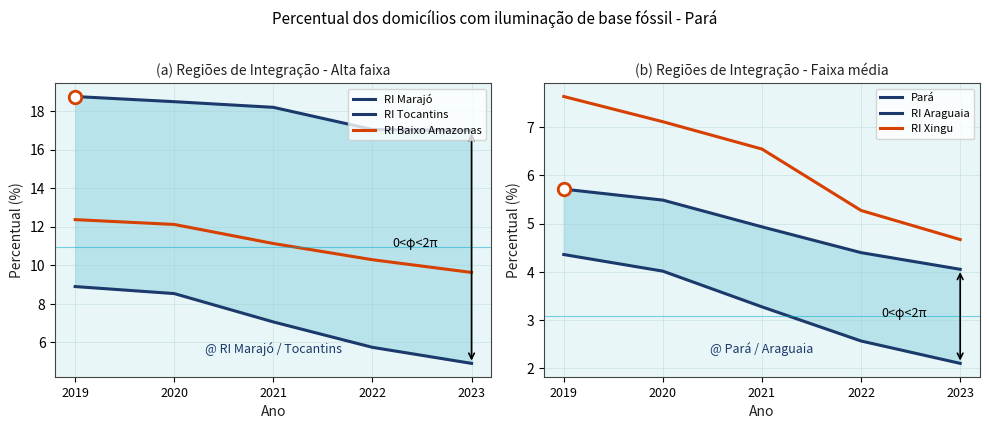

Which series has the widest spread of values?

RI Tocantins